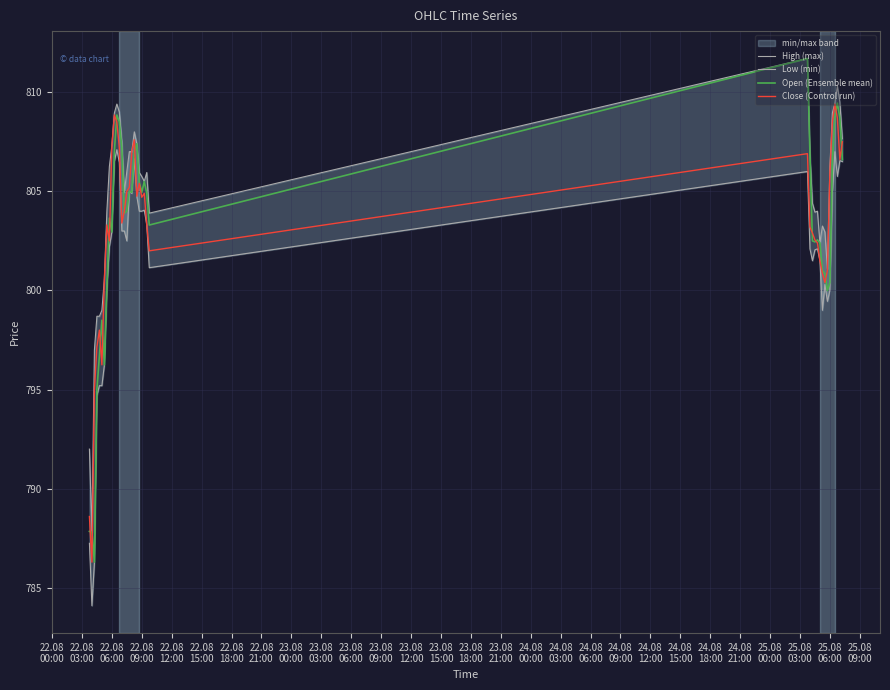

What is the maximum value for Close (Control run)?

809.4